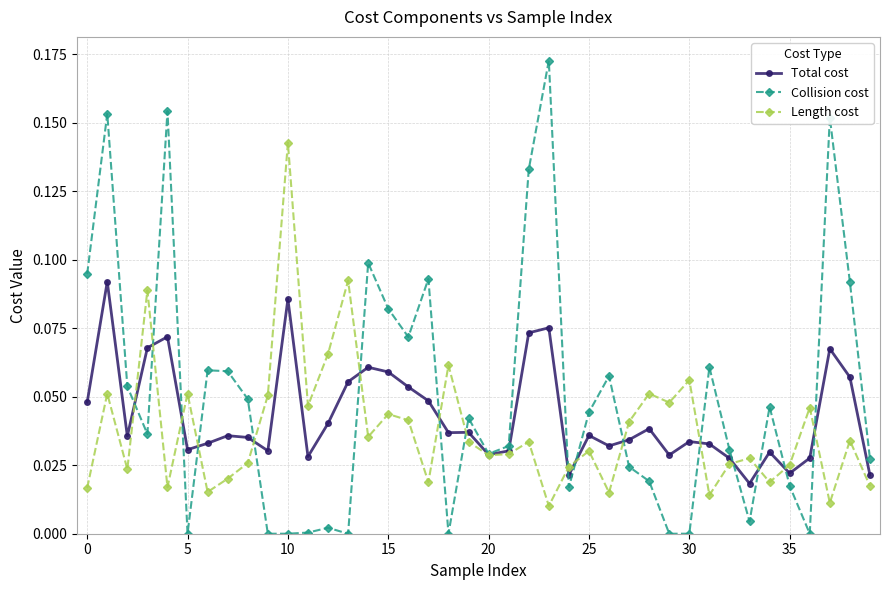

After their last crossing, which series has the higher values: Length cost or Total cost?

Total cost